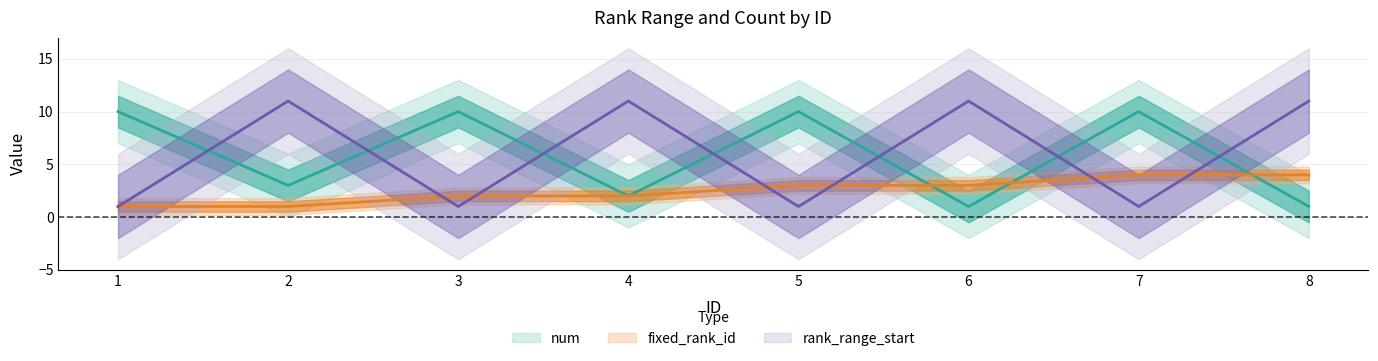

Which series has the widest spread of values?

rank_range_start